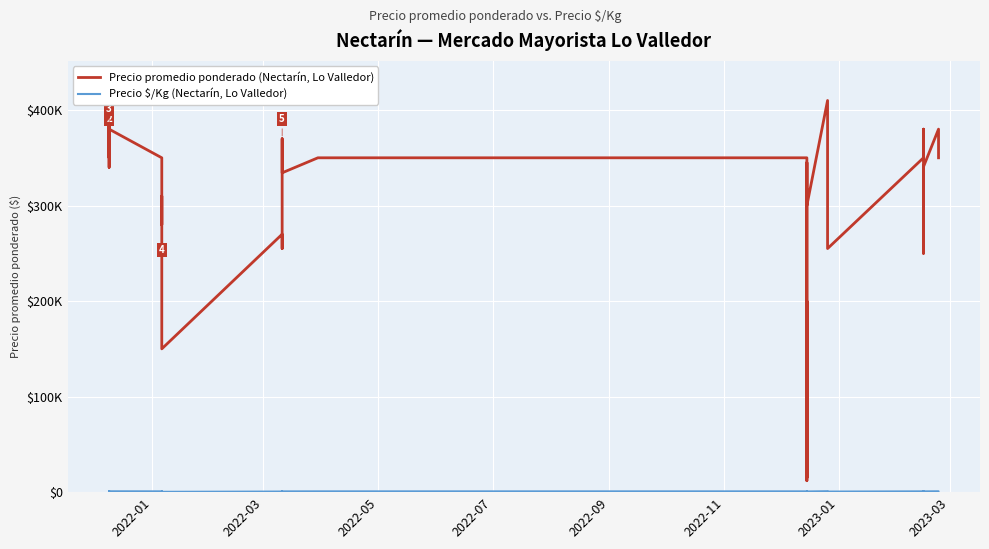

Is it true that Precio promedio ponderado (Nectarín, Lo Valledor) equals 100188 at 24?

False